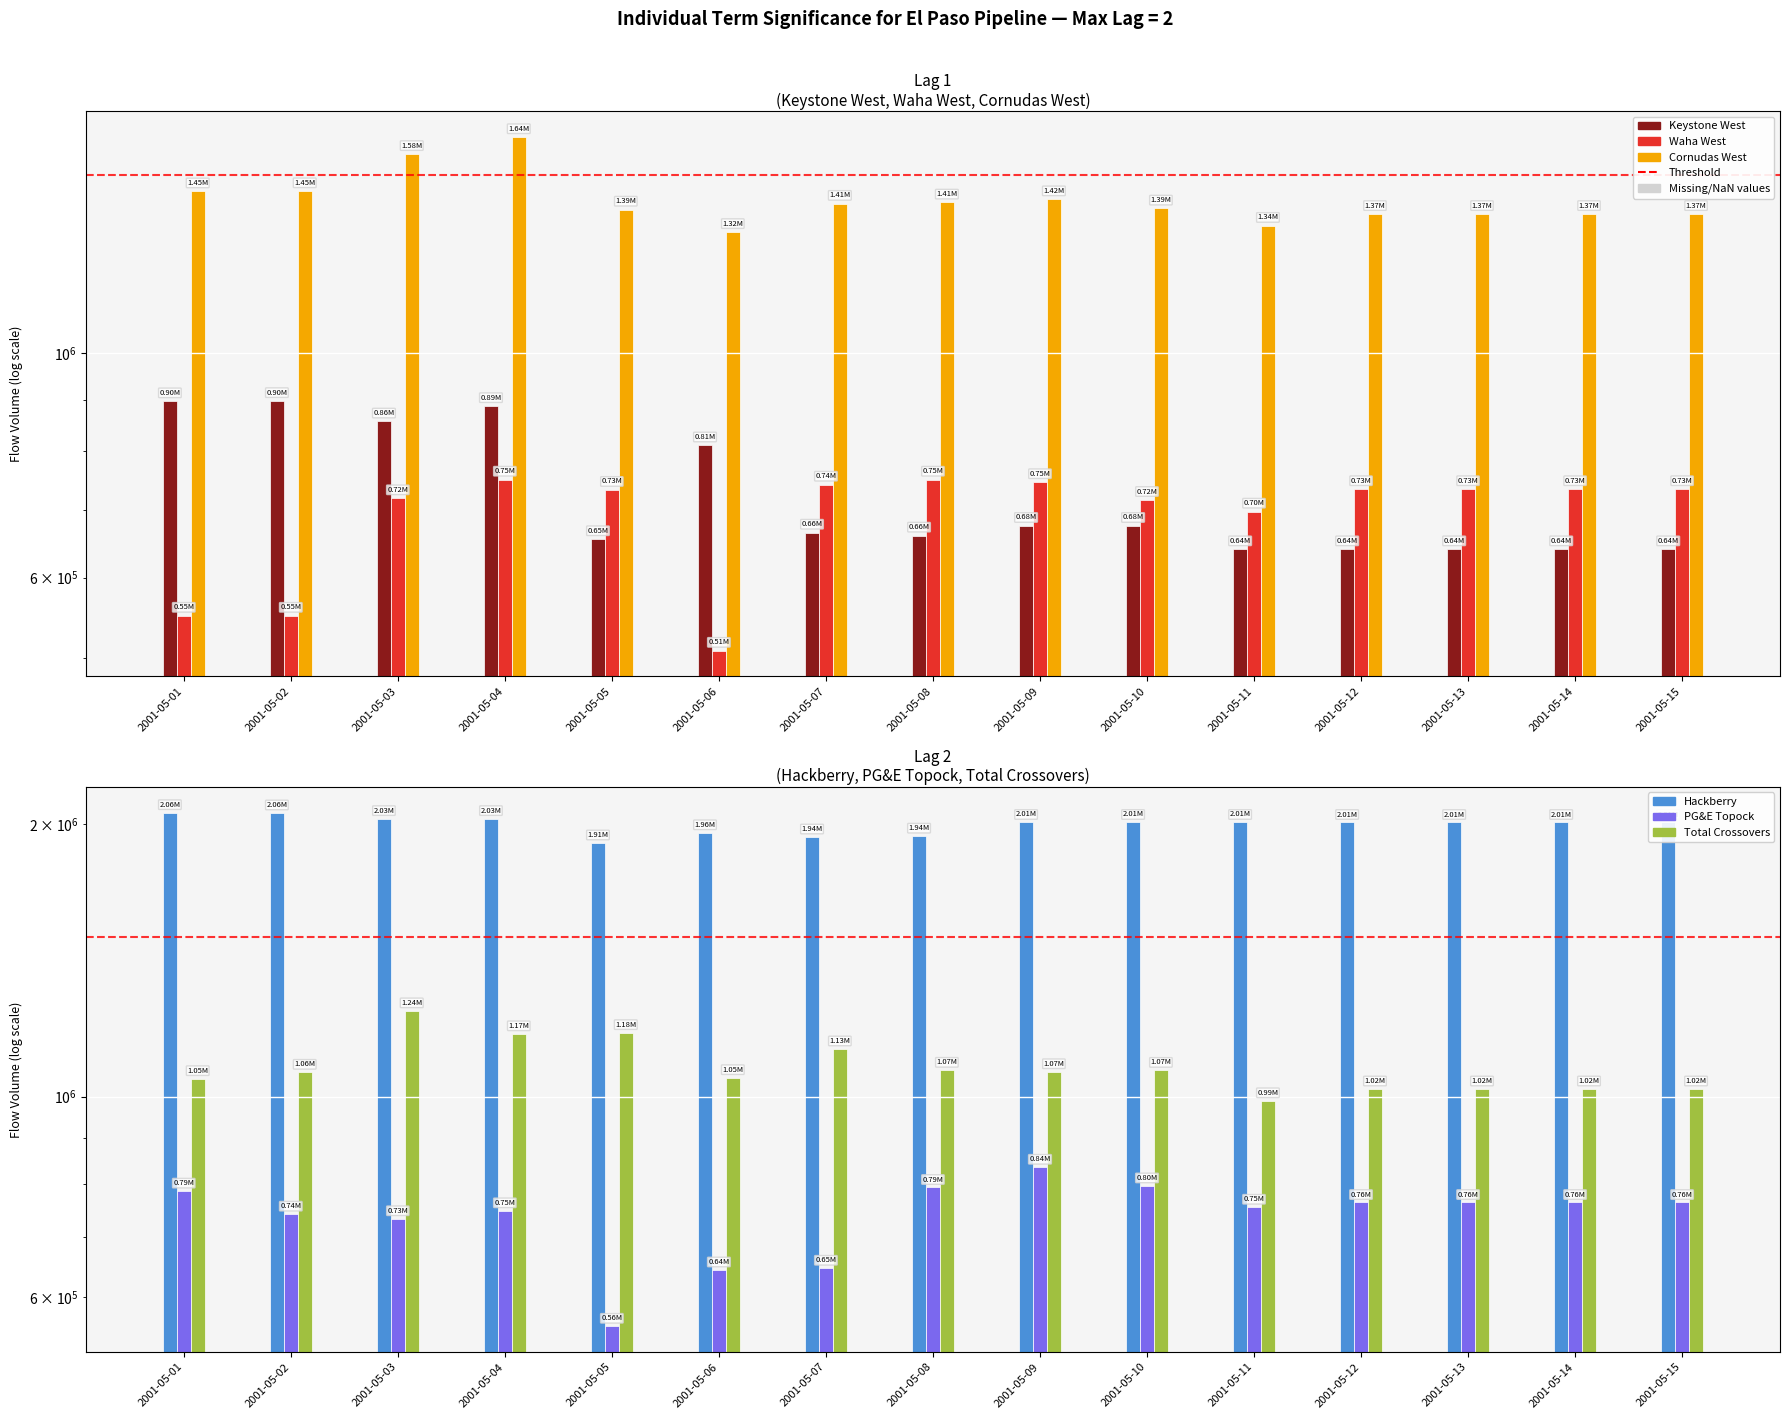

At 2001-05-12, list the series in order from largest to smallest.

Hackberry, Cornudas West, Total Crossovers, PG&E Topock, Waha West, Keystone West